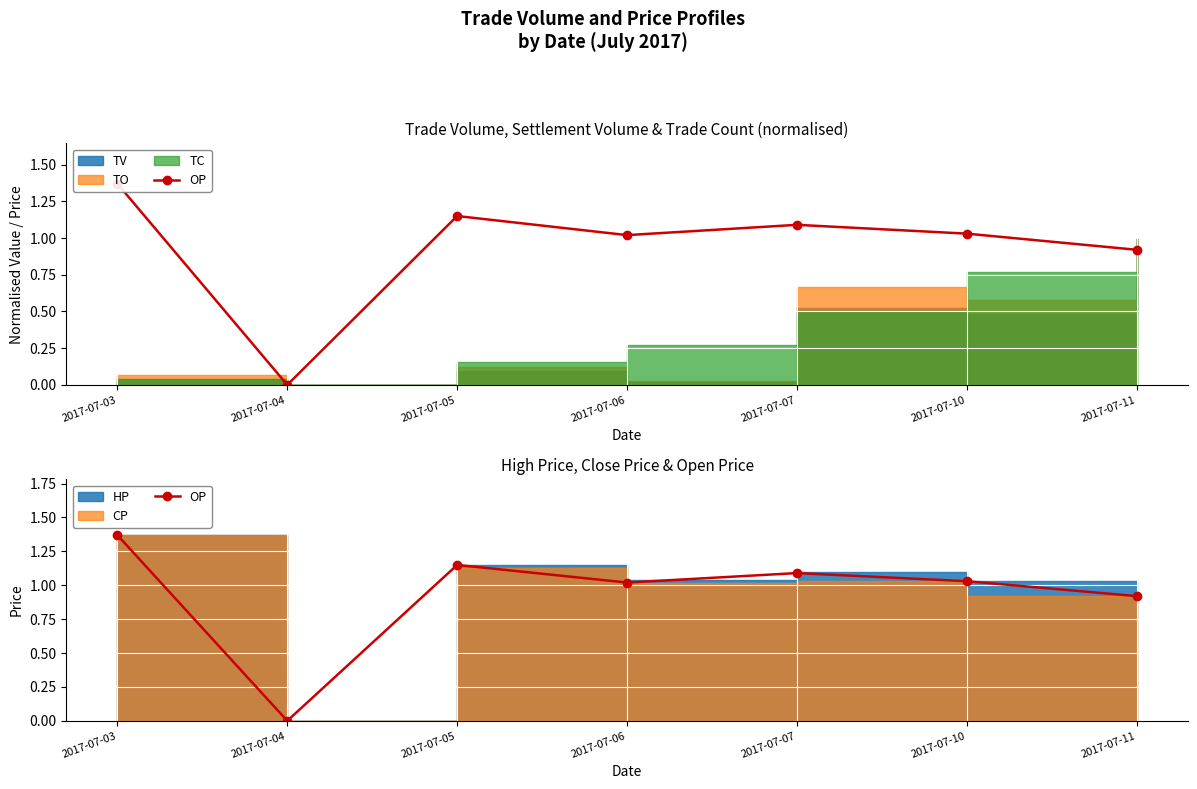

How many values are below 1?

2